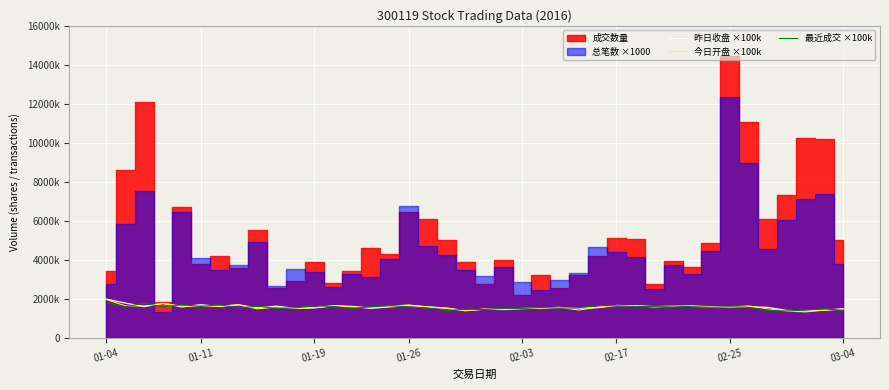

Read the 昨日收盘 ×100k value at 31.

1656000.0